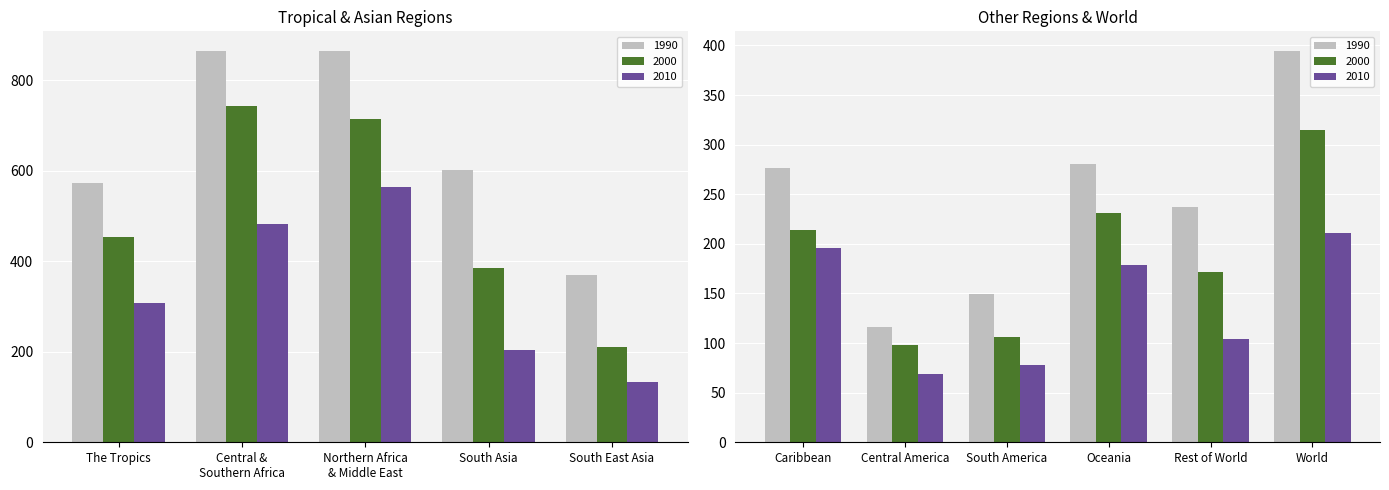

What is the sum of all 1990 values?

4728.7